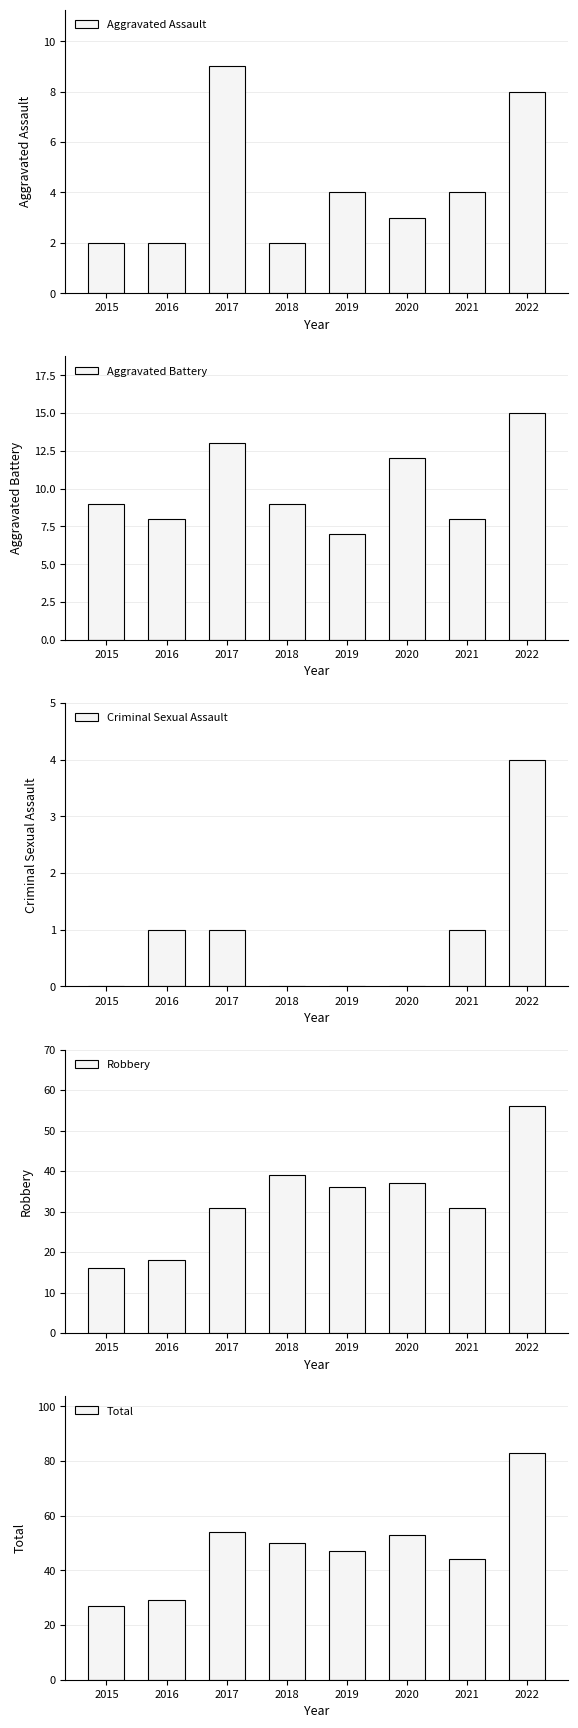

Reading right to left, extract all data points from this chart.

Aggravated Assault: 8	4	3	4	2	9	2	2
Aggravated Battery: 15	8	12	7	9	13	8	9
Criminal Sexual Assault: 4	1	0	0	0	1	1	0
Robbery: 56	31	37	36	39	31	18	16
Total: 83	44	53	47	50	54	29	27